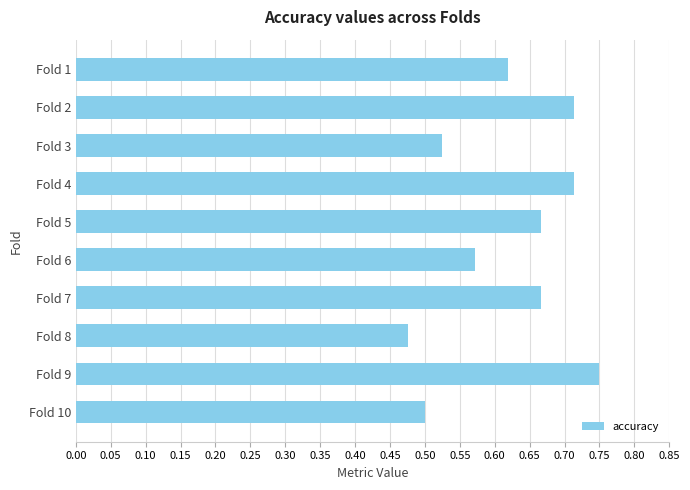

At which category does the chart reach its minimum across all series?

Fold 8